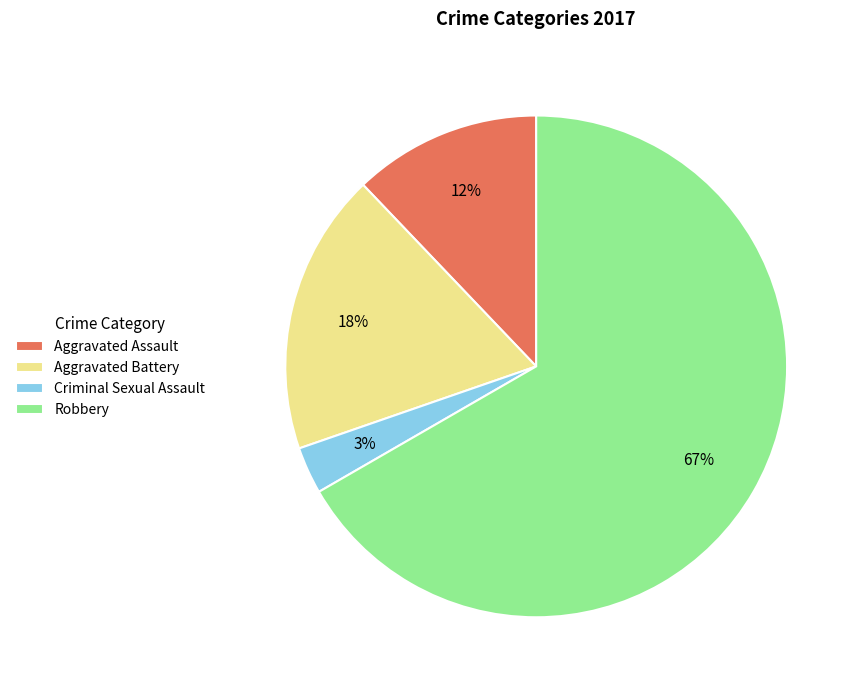

Combined, do Aggravated Battery and Aggravated Assault account for over 50%?

No